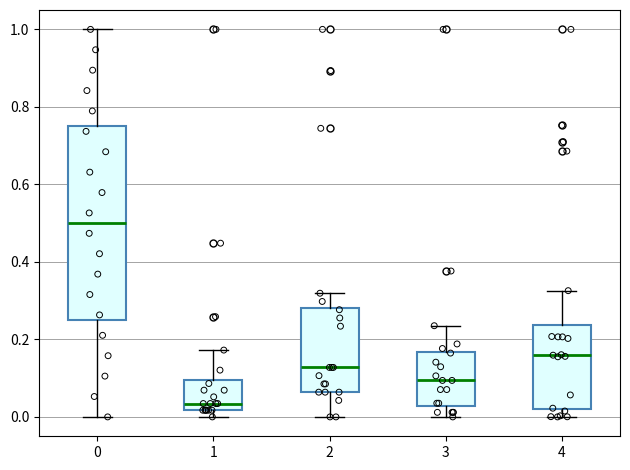

Where does the median line of the box at x = 2 sit on the y-axis? The values are not printed on the chart, so give them approximately, as read against the axis.

0.12